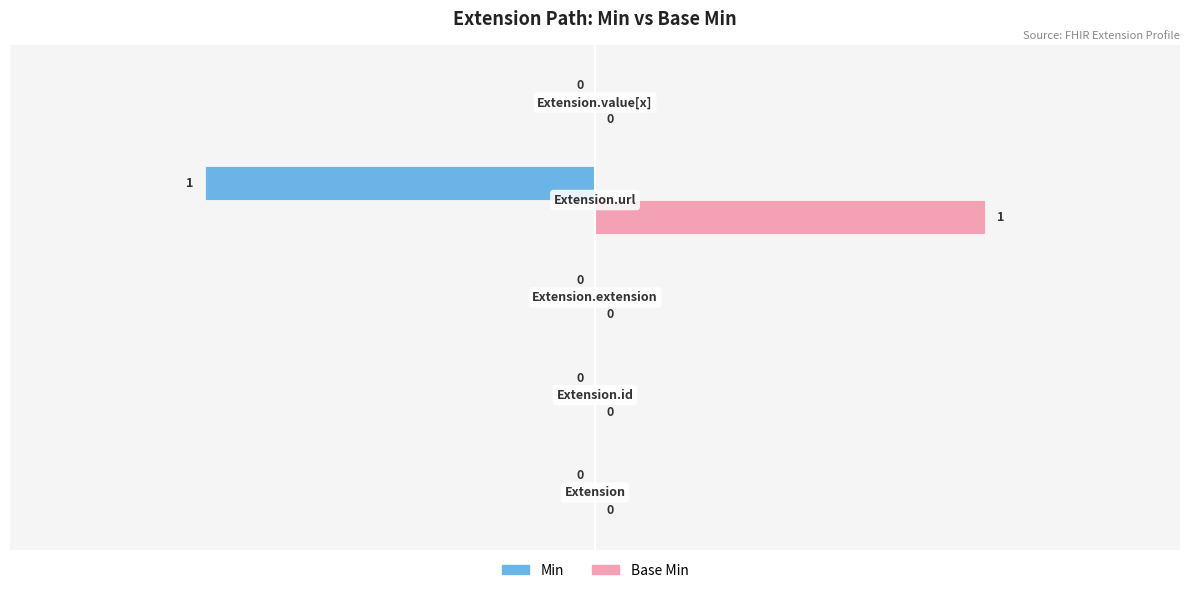

How many Min values are between 0 and 1?

4